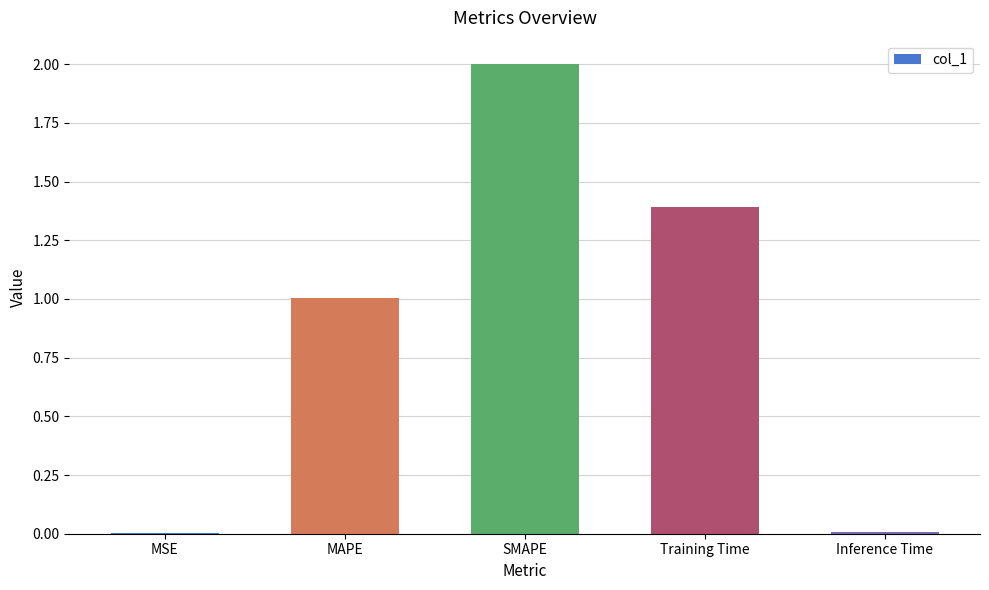

What is the sum of all values?

4.4